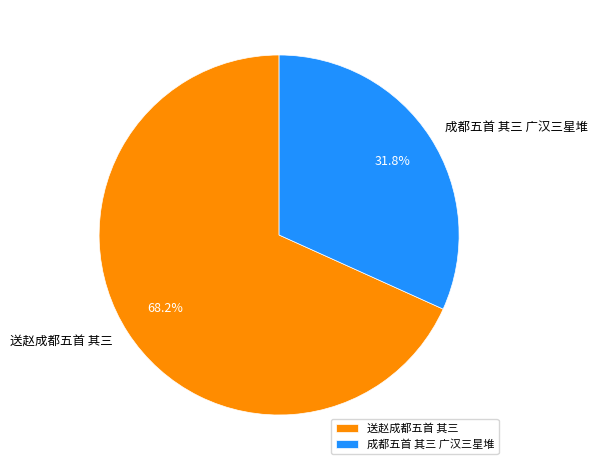

What is the ratio of the value at 成都五首 其三 广汉三星堆 to the value at 送赵成都五首 其三?

0.5